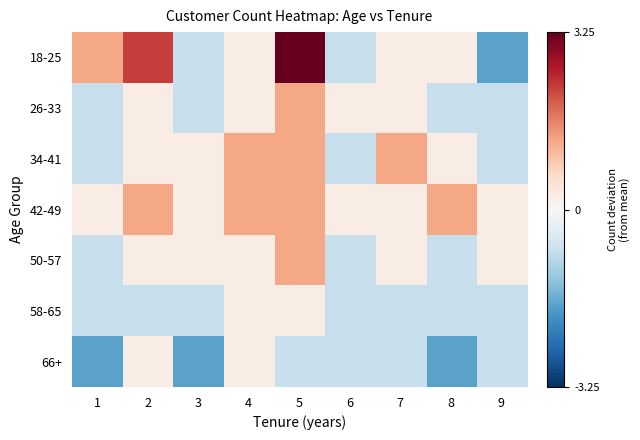

Reading left to right, list all the values displayed in this chart.

18-25: 1=1.3	2=2.3	3=-0.7	4=0.3	5=3.3	6=-0.7	7=0.3	8=0.3	9=-1.7
26-33: 1=-0.7	2=0.3	3=-0.7	4=0.3	5=1.3	6=0.3	7=0.3	8=-0.7	9=-0.7
34-41: 1=-0.7	2=0.3	3=0.3	4=1.3	5=1.3	6=-0.7	7=1.3	8=0.3	9=-0.7
42-49: 1=0.3	2=1.3	3=0.3	4=1.3	5=1.3	6=0.3	7=0.3	8=1.3	9=0.3
50-57: 1=-0.7	2=0.3	3=0.3	4=0.3	5=1.3	6=-0.7	7=0.3	8=-0.7	9=0.3
58-65: 1=-0.7	2=-0.7	3=-0.7	4=0.3	5=0.3	6=-0.7	7=-0.7	8=-0.7	9=-0.7
66+: 1=-1.7	2=0.3	3=-1.7	4=0.3	5=-0.7	6=-0.7	7=-0.7	8=-1.7	9=-0.7